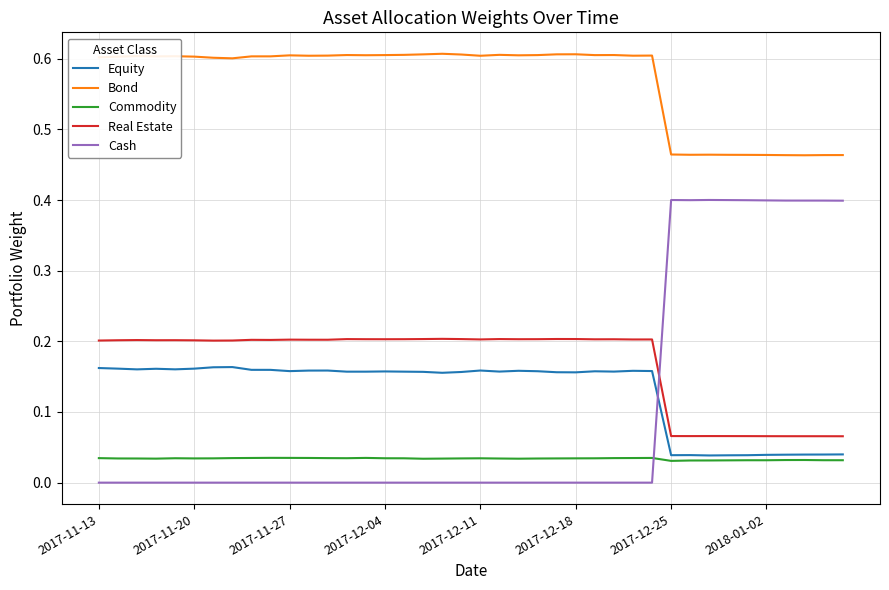

Which series has the widest spread of values?

Cash